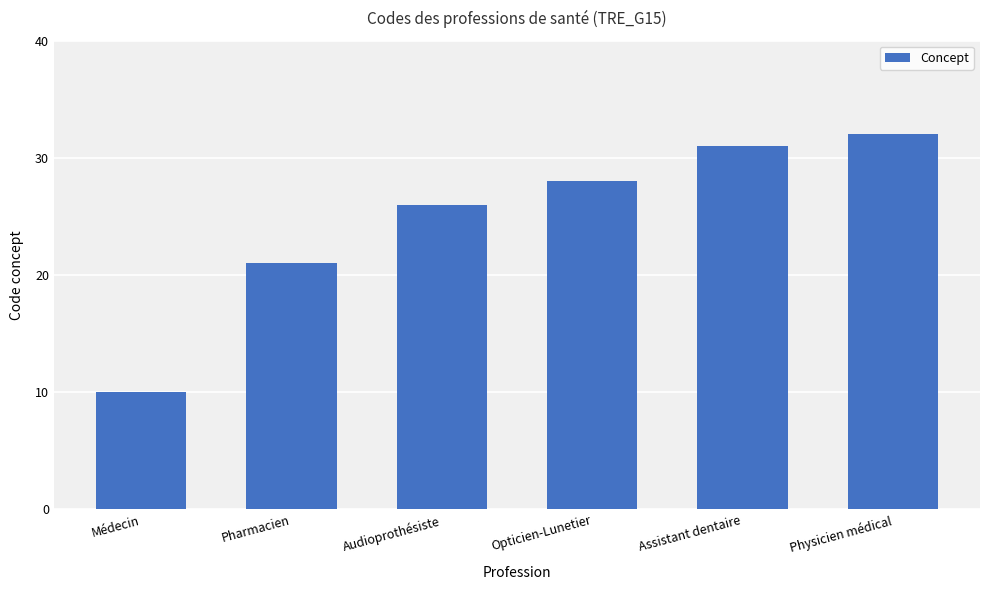

How many bars are there in total?

6